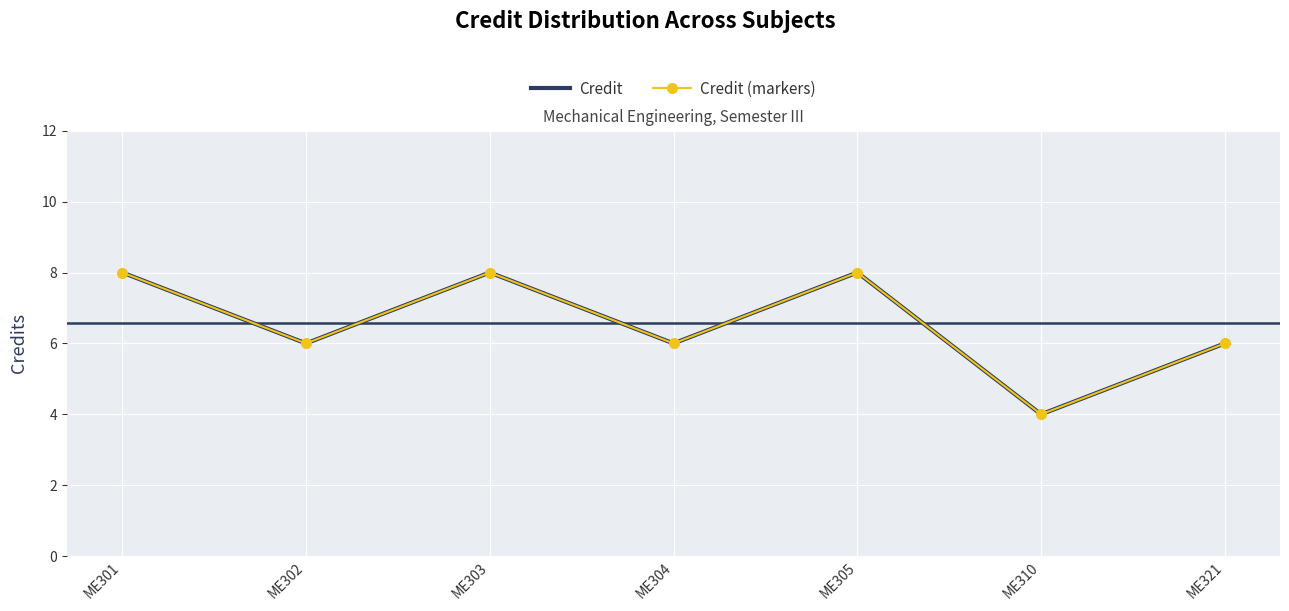

What is the highest value of the Credit series?

8